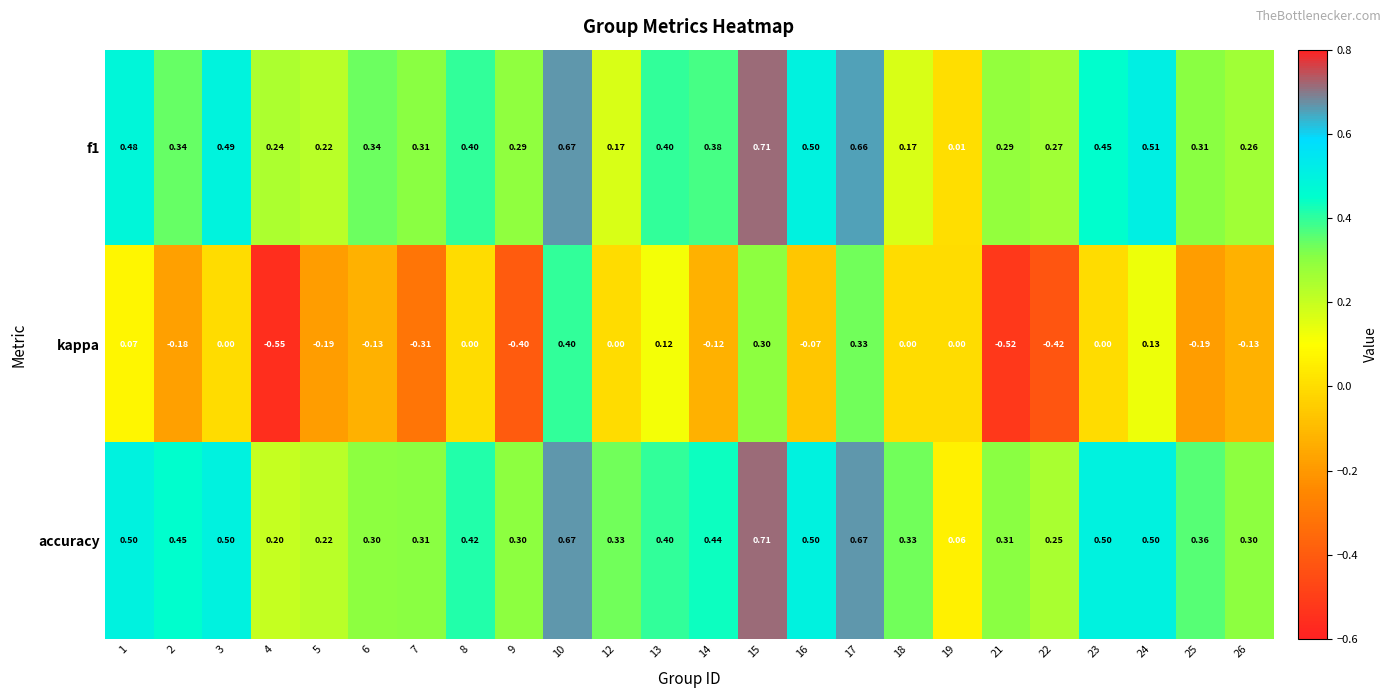

Which series has the largest range (max minus min)?

kappa